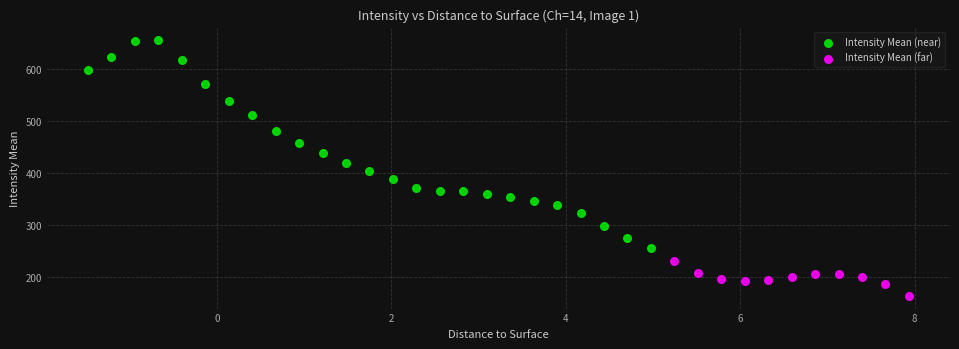

Which series contains the lowest Y value?

Intensity Mean (far)